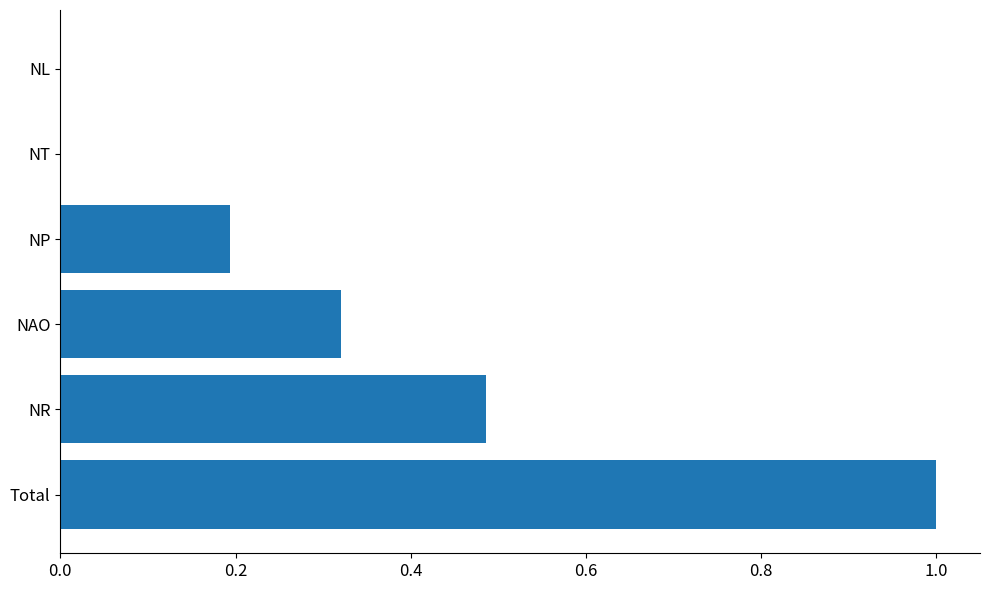

What is the maximum value shown in the chart?

1.0